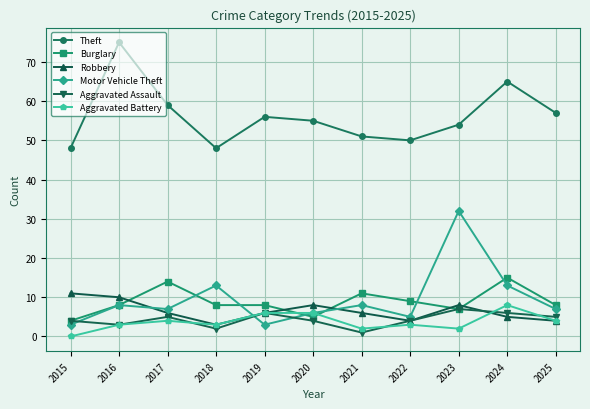

At which category does the chart reach its minimum across all series?

2015